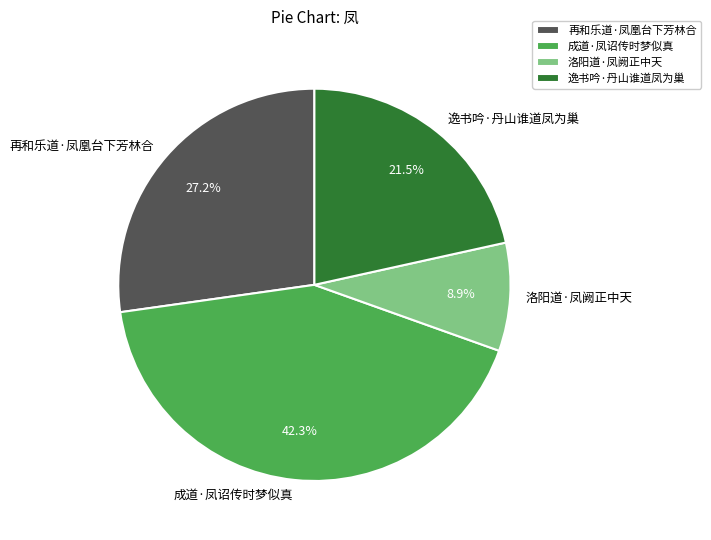

Is it true that 再和乐道·凤凰台下芳林合 is 27% of the pie?

True